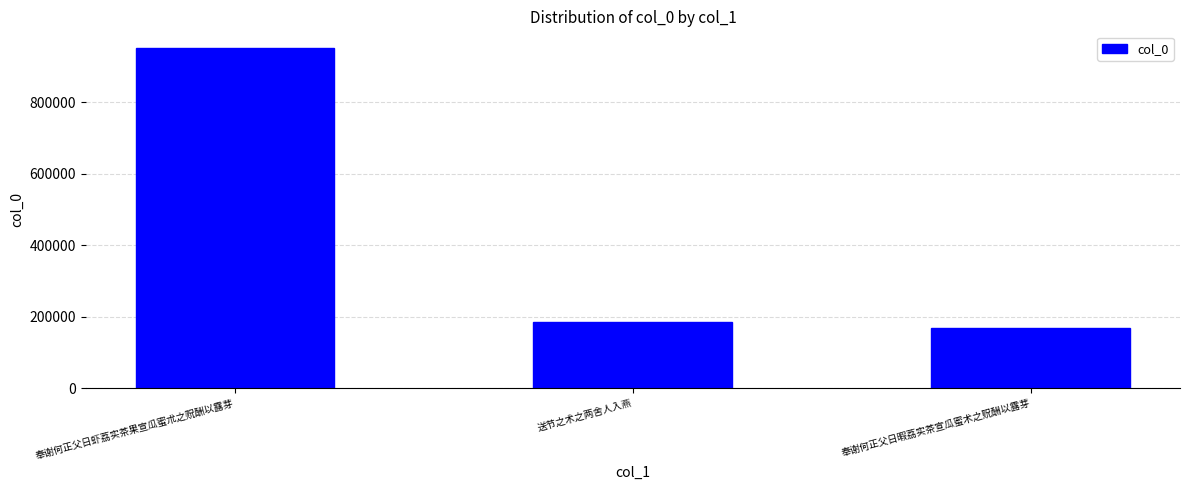

Rank the categories by value from highest to lowest.

奉谢何正父日虾荔实茶果宣瓜蜜朮之贶酬以露芽, 送节之术之两舍人入燕, 奉谢何正父日暇荔实茶宣瓜蜜术之贶酬以露芽